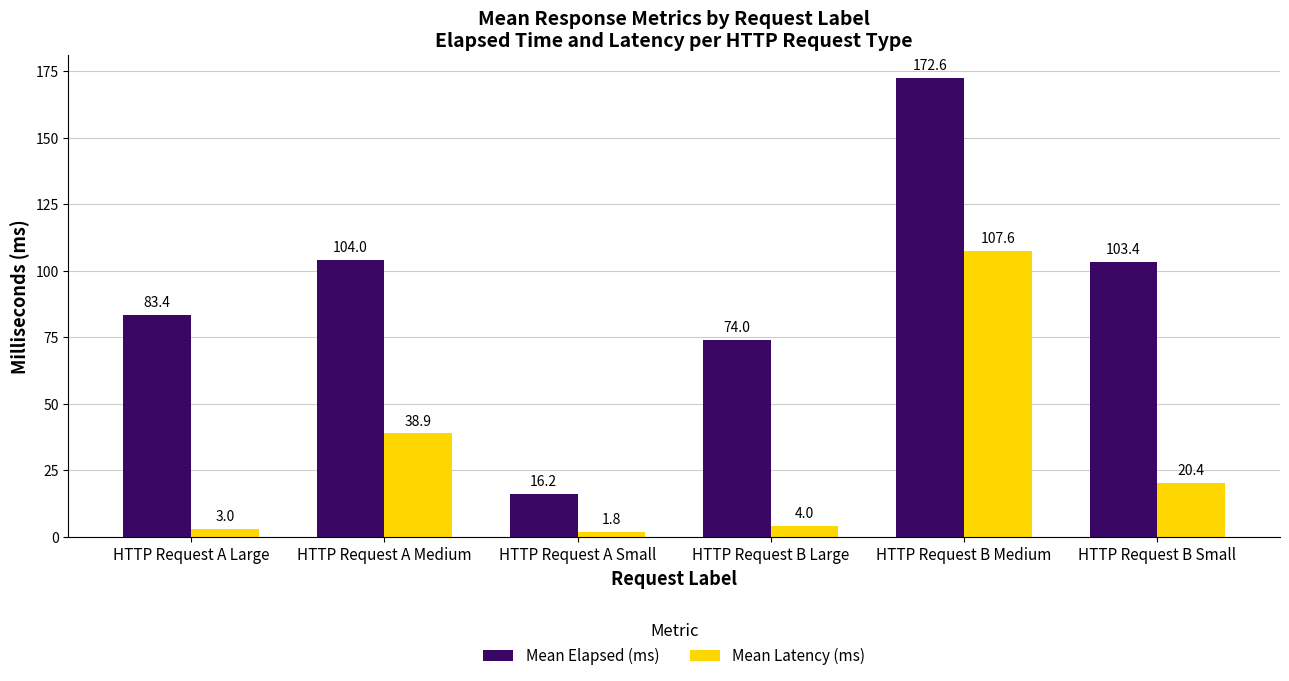

At which label does Mean Latency (ms) first exceed 20?

HTTP Request A Medium